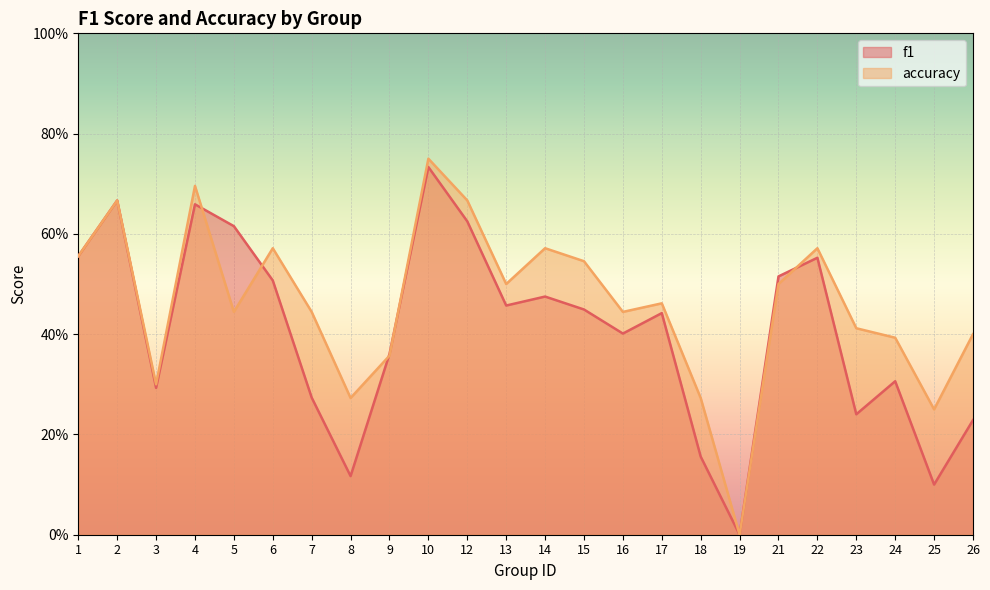

At which category does f1 reach its first local peak?

2